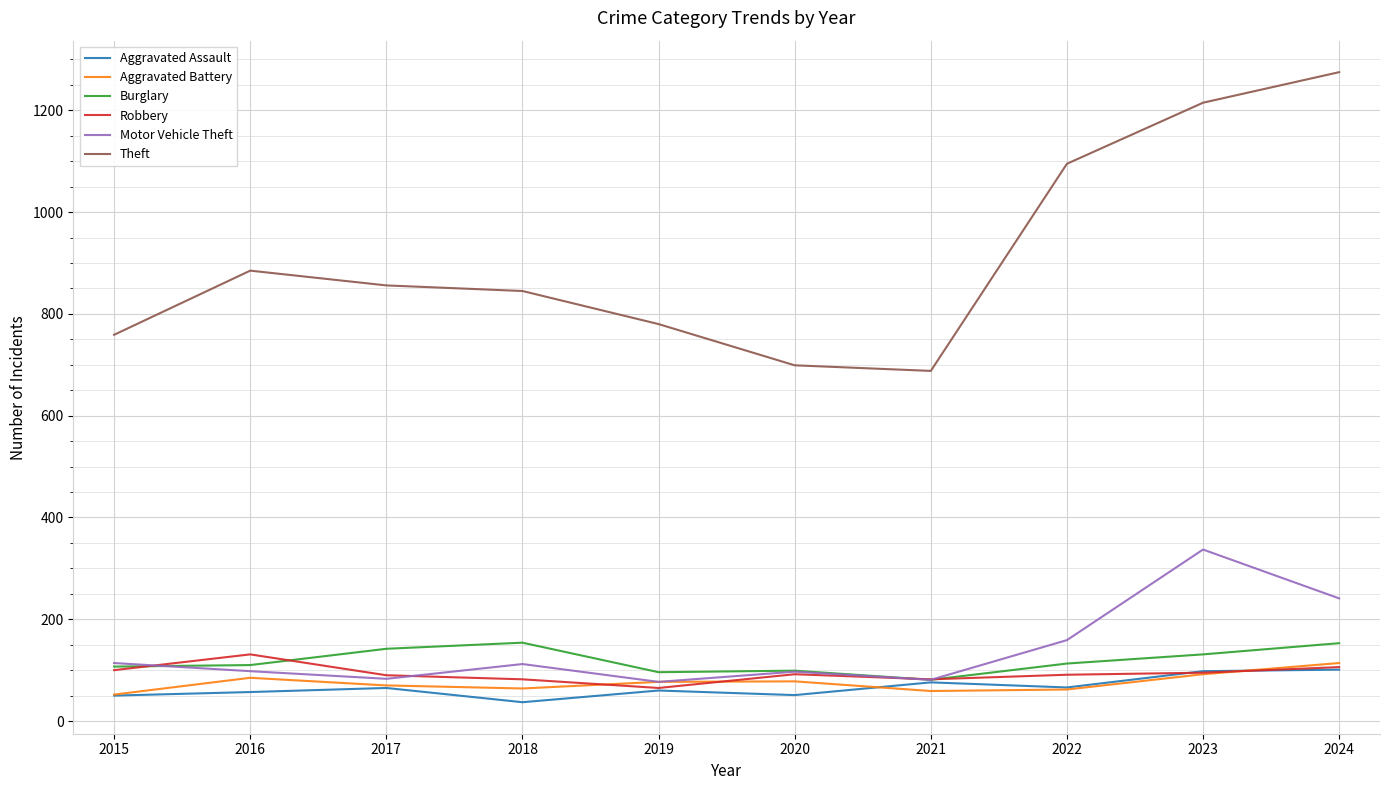

What is the average value of the Motor Vehicle Theft series?

140